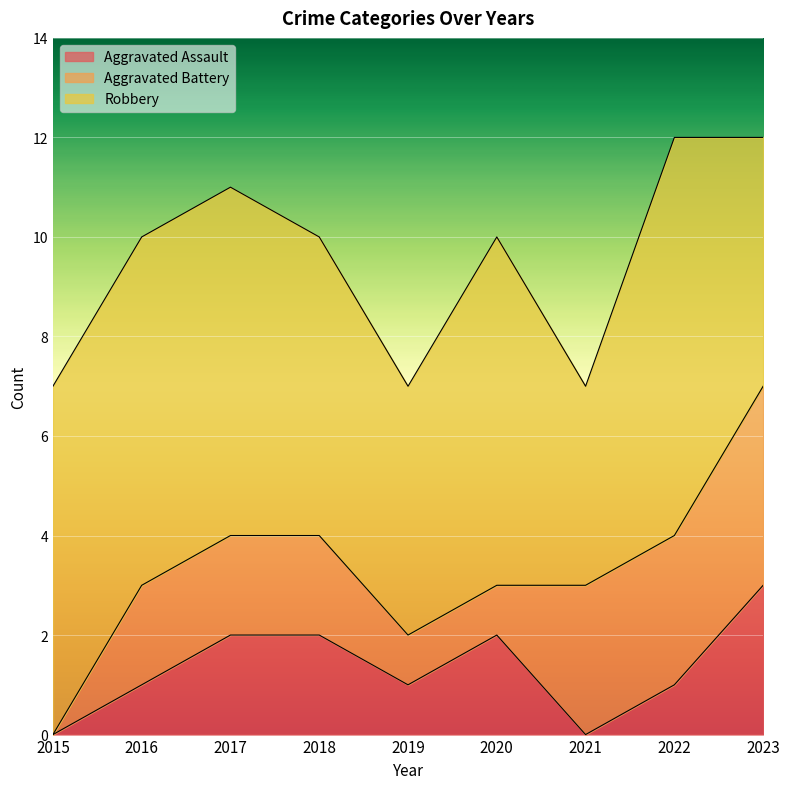

How many data points does each series have?

9